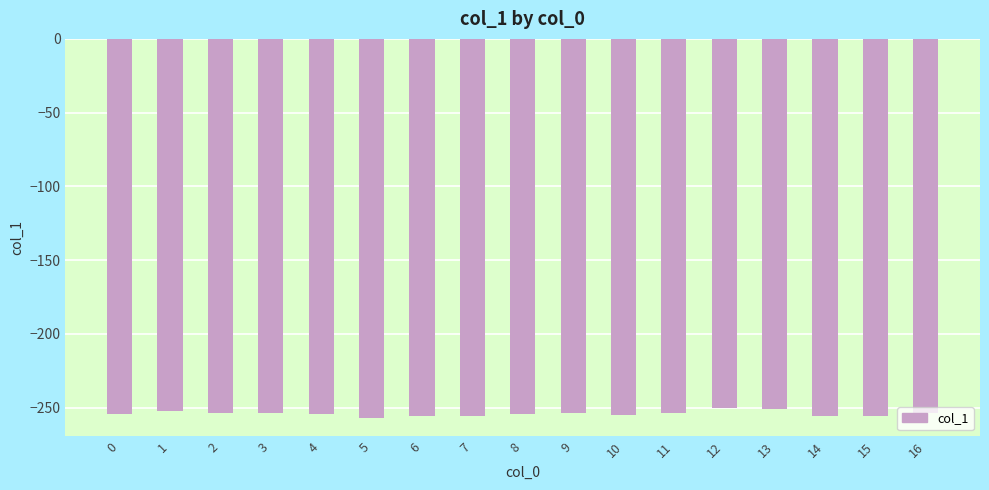

What is the difference between the maximum and second lowest values?

5.9